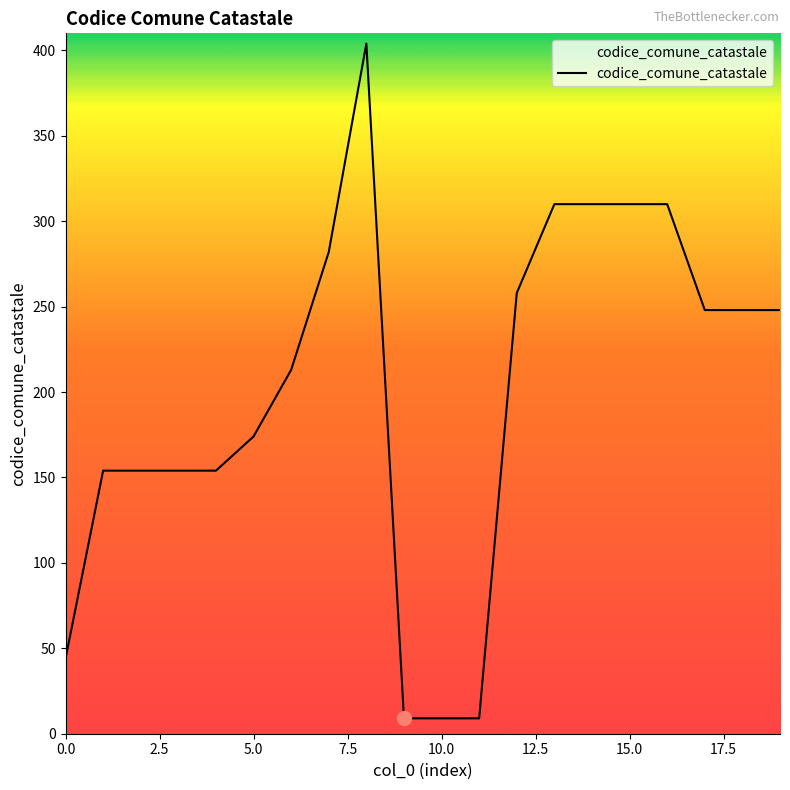

Reading left to right, list all the values displayed in this chart.

44	154	154	154	154	174	213	282	404	9	9	9	258	310	310	310	310	248	248	248